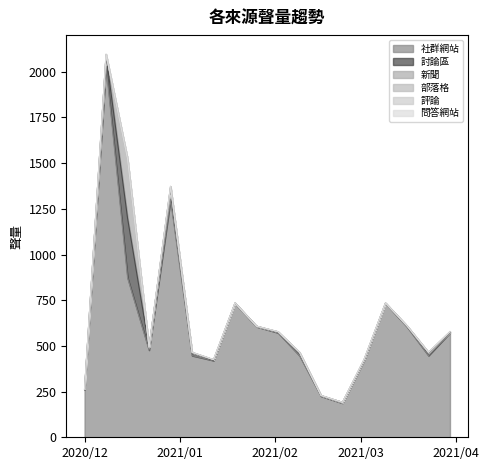

At which label is 新聞 closest to 162?

2020/12/29